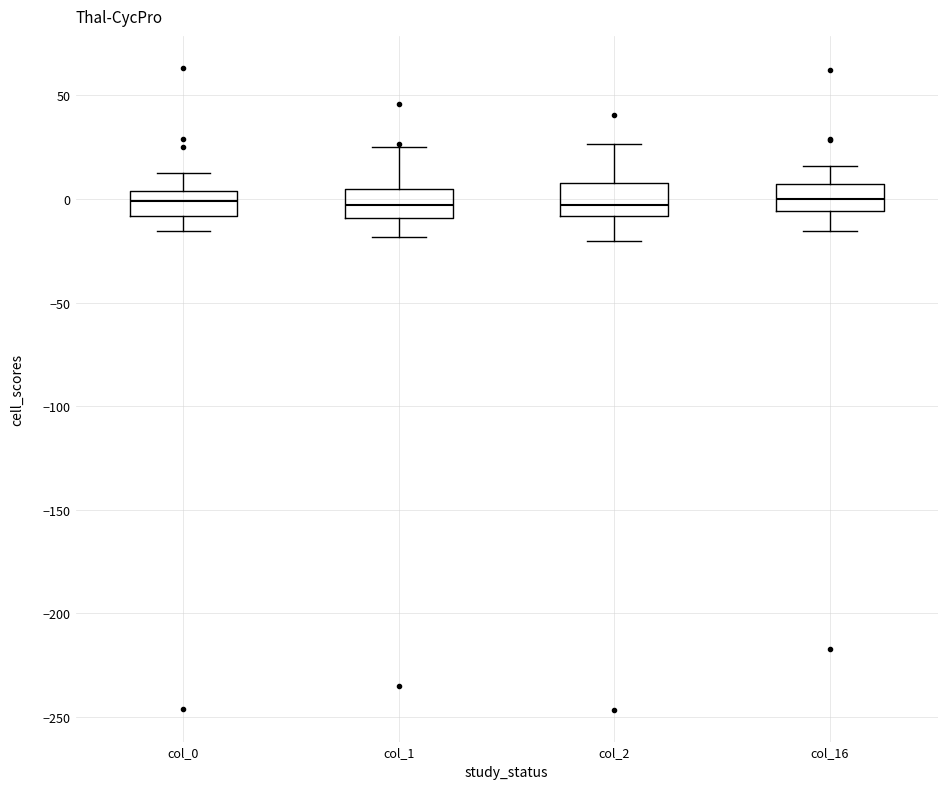

Where does the lower whisker of the box for col_2 end on the y-axis? The values are not printed on the chart, so give them approximately, as read against the axis.

-20